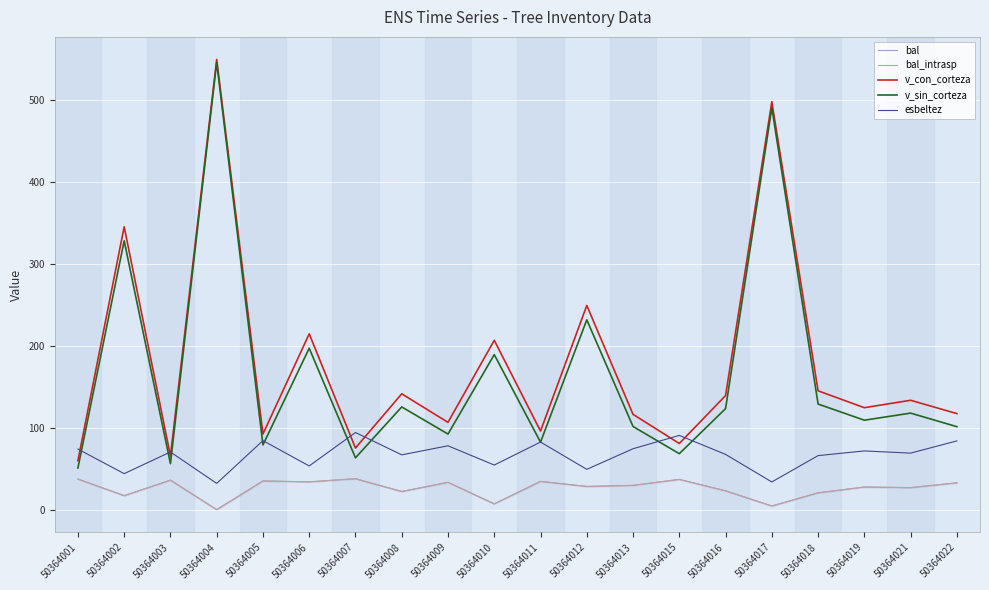

True or false: esbeltez has a value of 32.0 at 50364004.

True